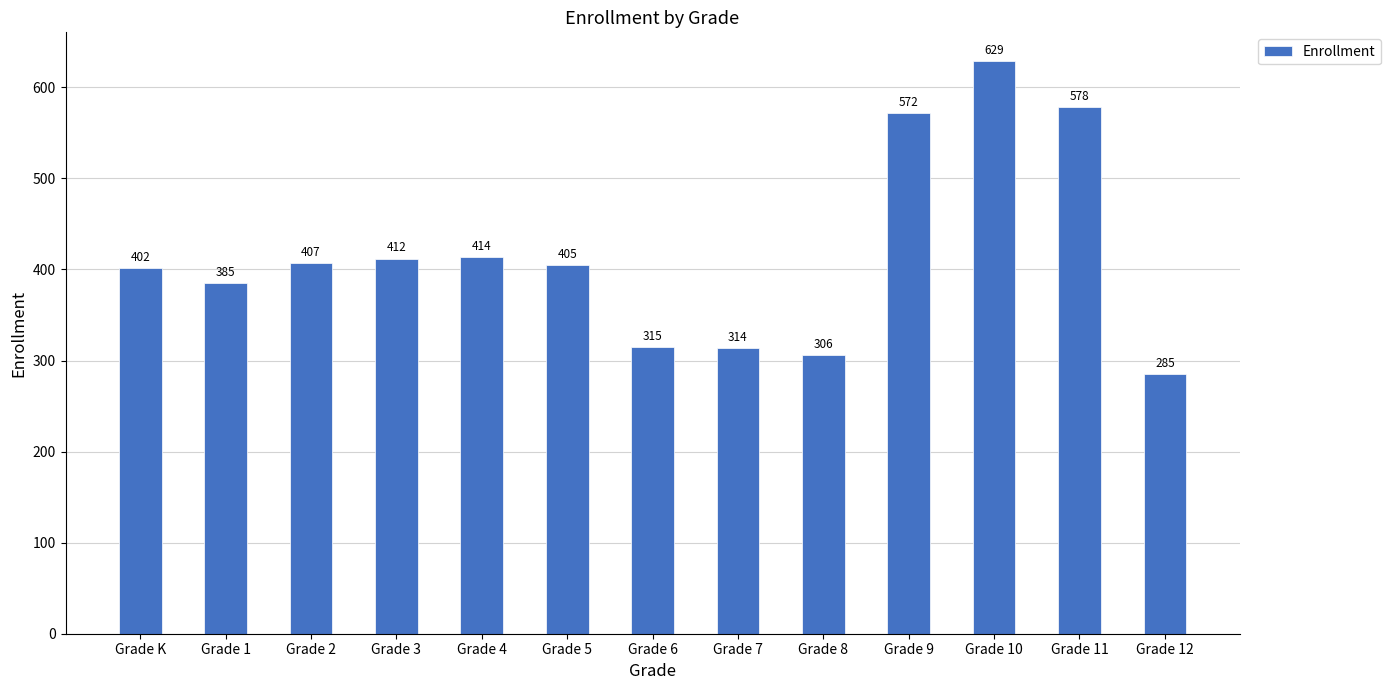

How many distinct data groups are displayed?

1